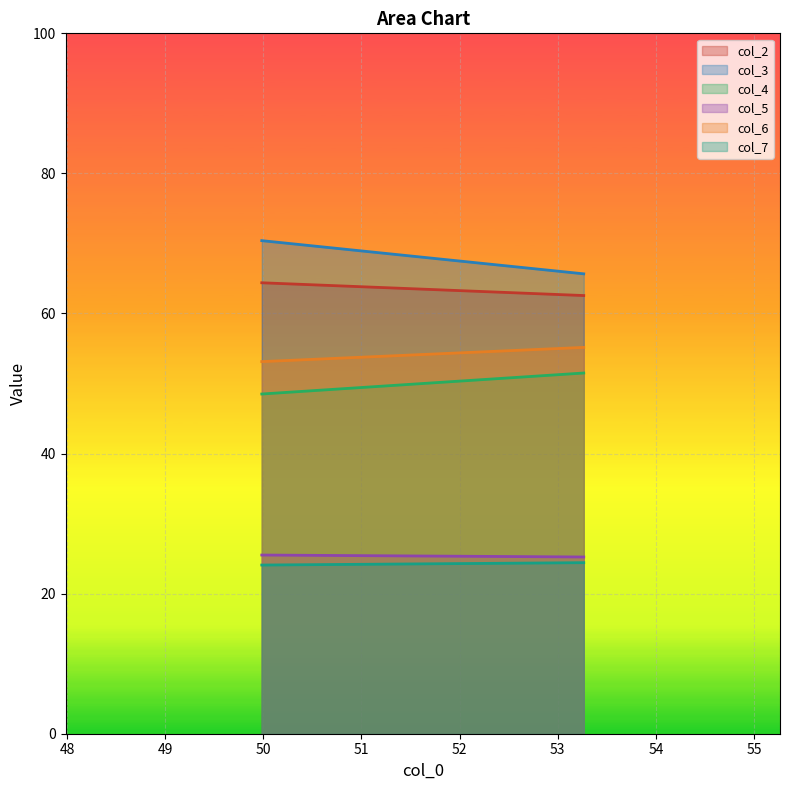

What is the difference between the maximum and minimum values in the col_2 series?

1.8